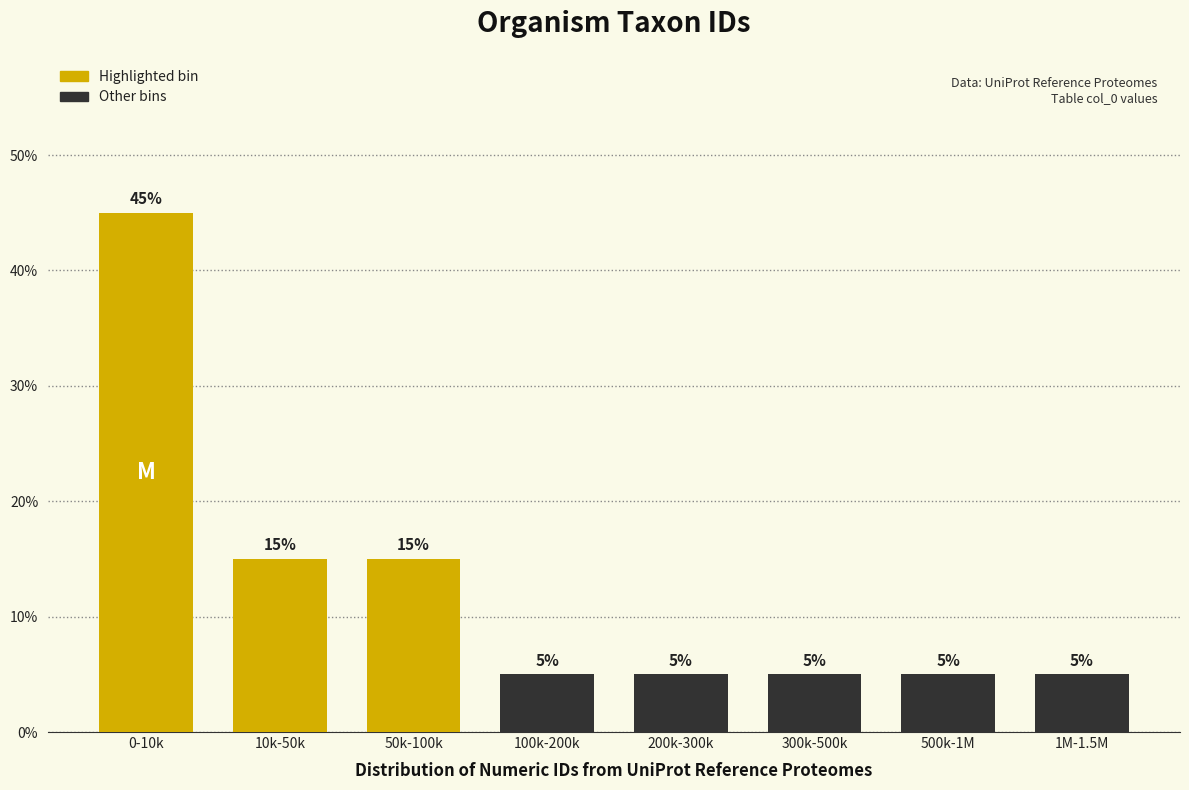

Reading left to right, what are all the values shown in this chart?

45	15	15	5	5	5	5	5